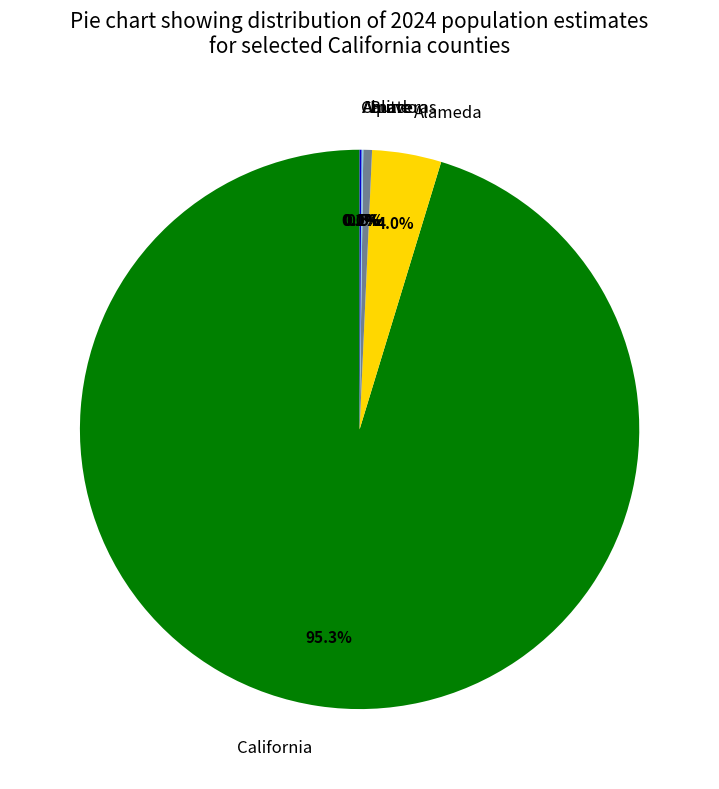

Which category has the biggest portion of the pie?

California